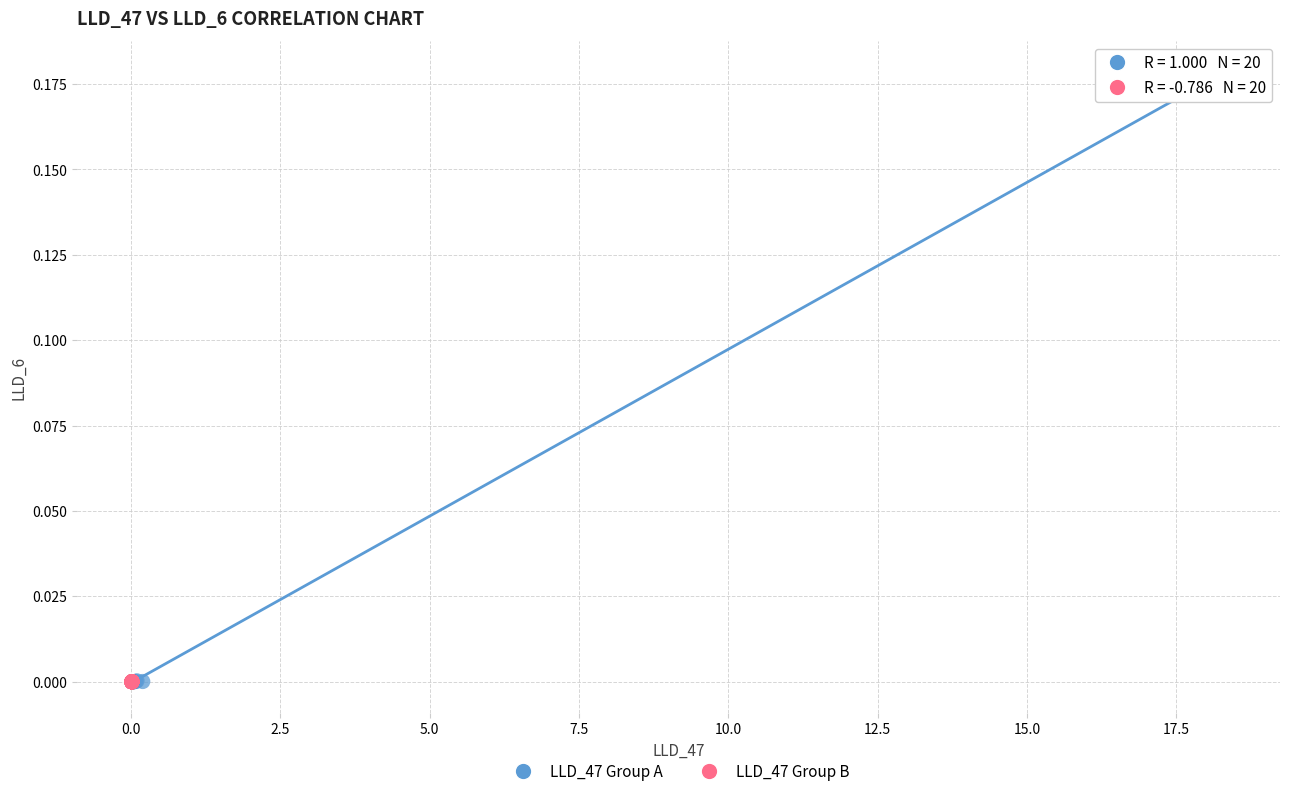

Which series has the largest Y range (max minus min)?

LLD_47 Group A